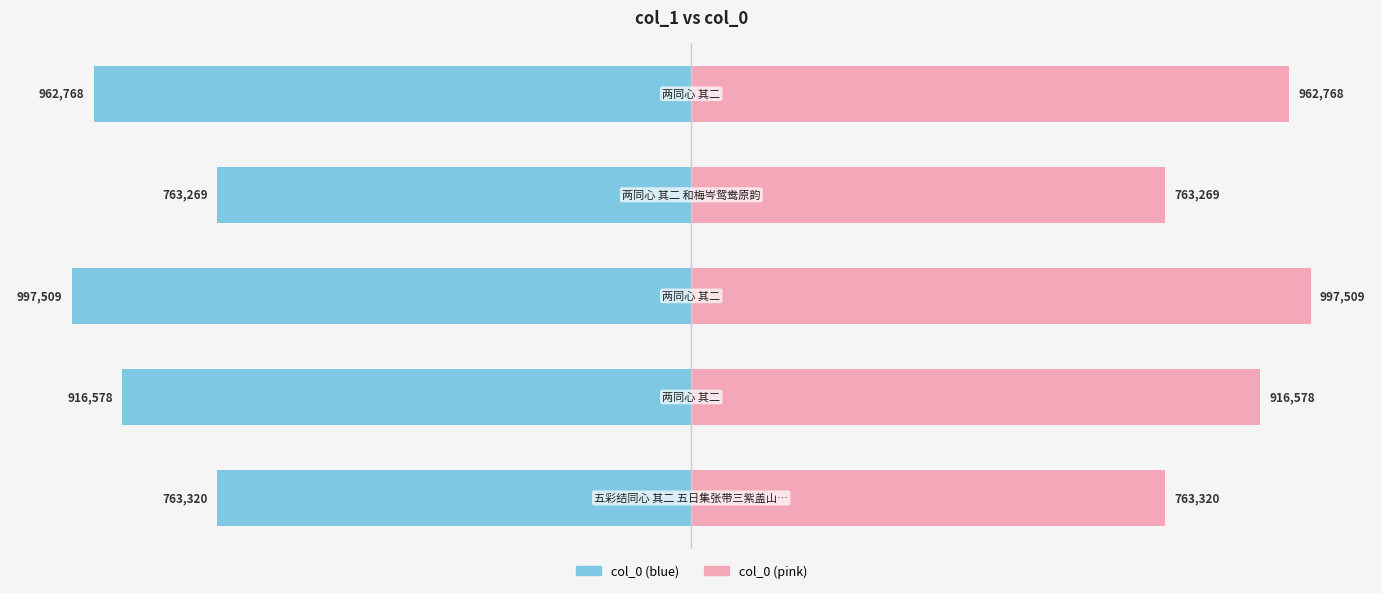

How many bars are there in total?

10